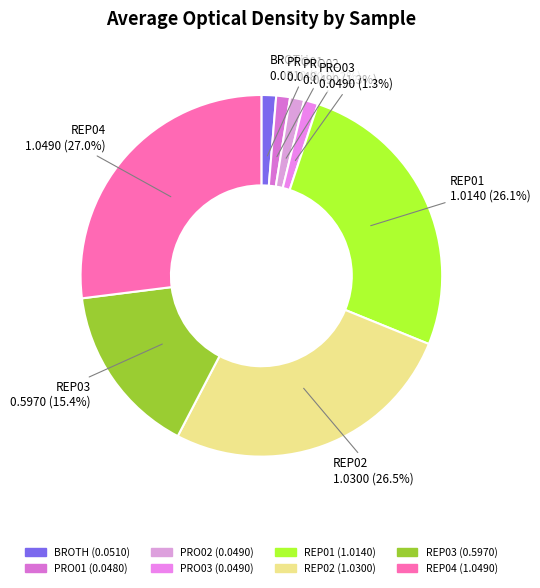

How much of the chart is everything except REP01?

73.9%